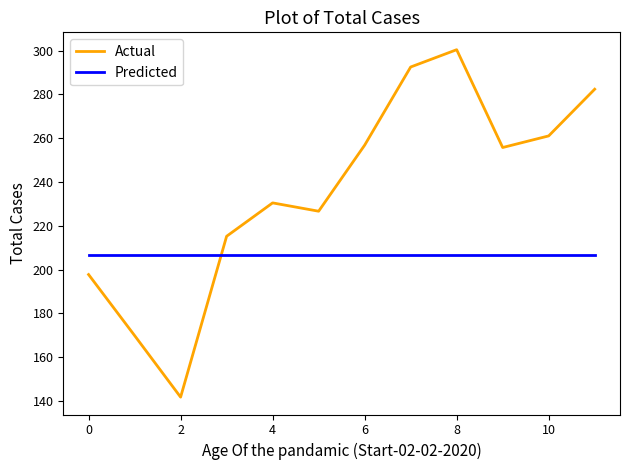

Which series has the largest total across all categories?

Actual